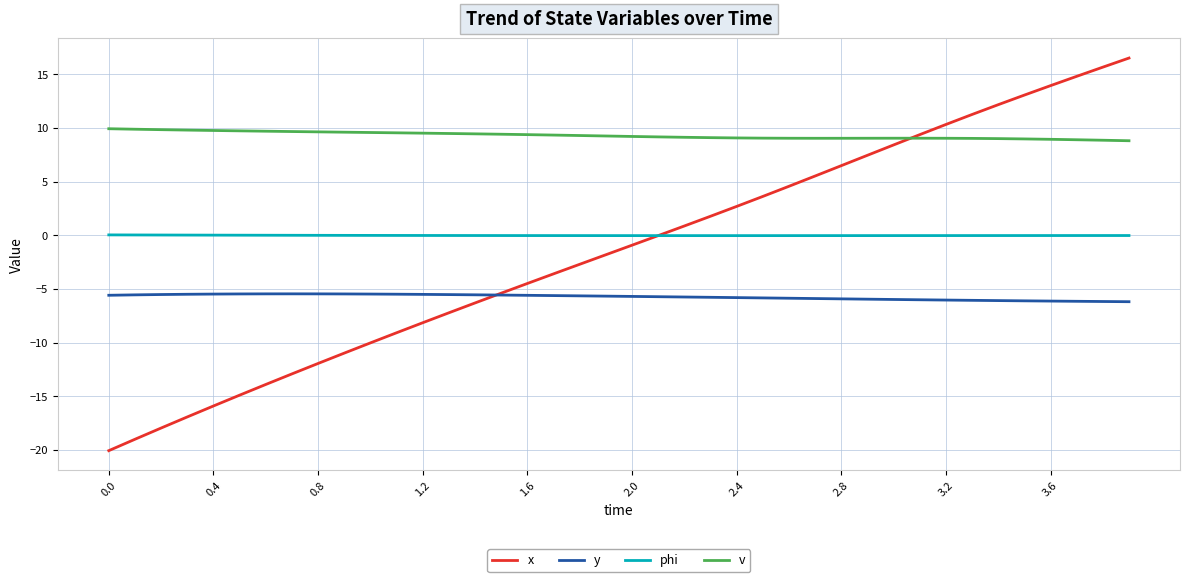

Which series ends up on top after the final intersection of v and x?

x